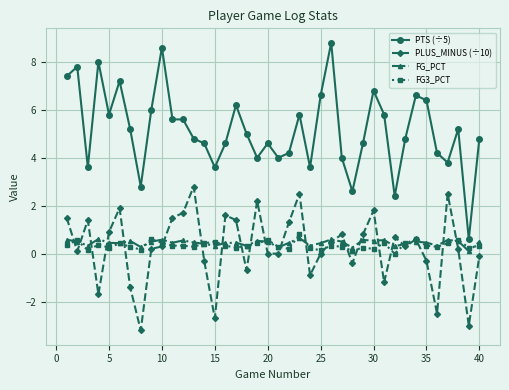

True or false: FG3_PCT and PLUS_MINUS (÷10) cross at least once.

True